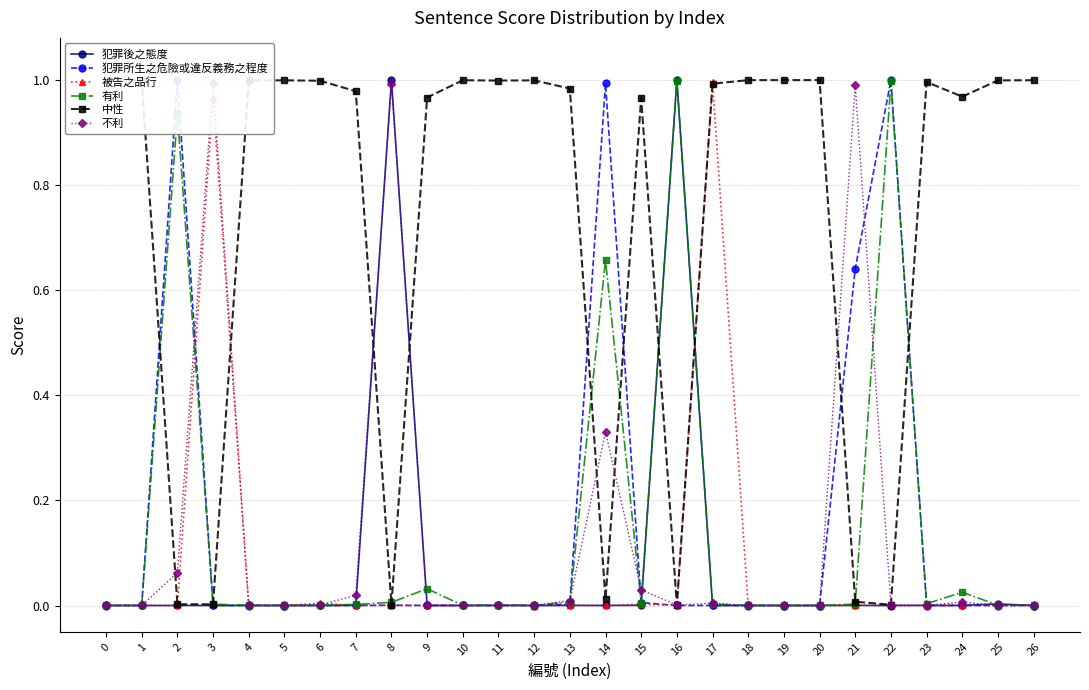

True or false: 犯罪後之態度 has a value of 0.0 at 0.

False